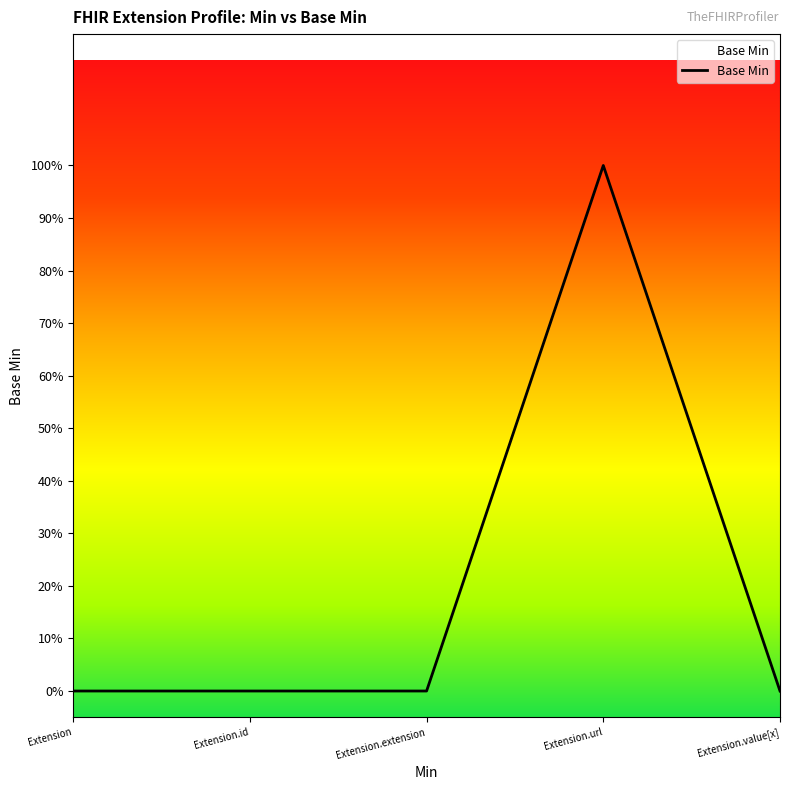

What is the label of the 3rd point from the left?

Extension.extension